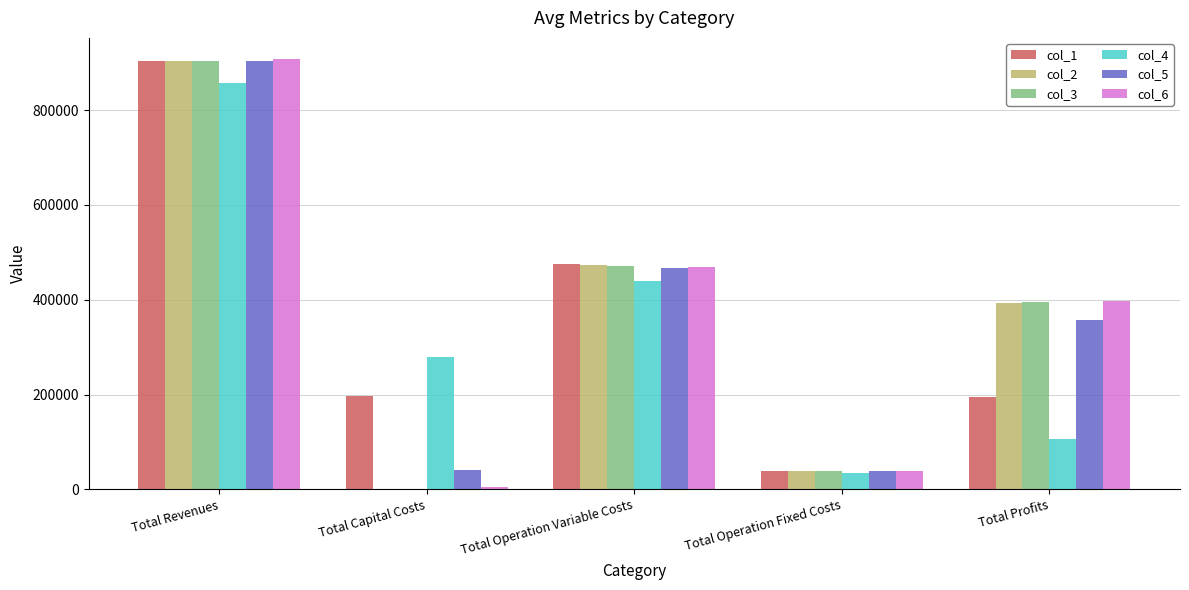

Where is col_5 nearest to the value 470923?

Total Operation Variable Costs